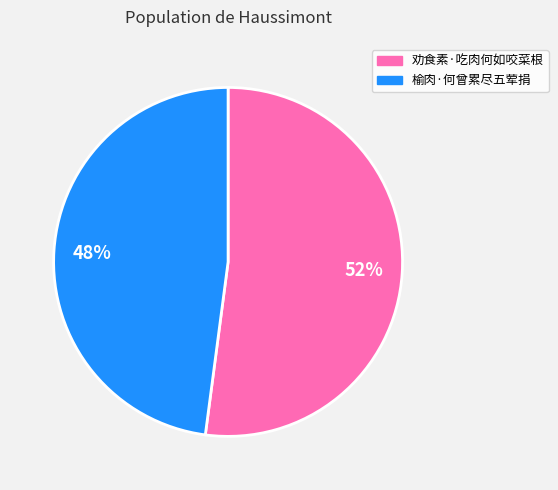

Between 榆肉·何曾累尽五荤捐 and 劝食素·吃肉何如咬菜根, which is larger?

劝食素·吃肉何如咬菜根